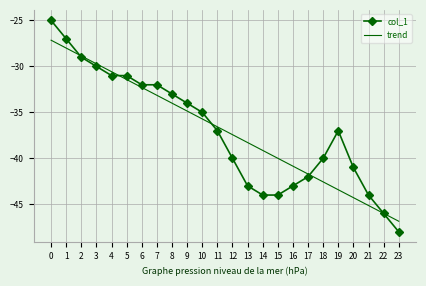

What is the lowest value of the col_1 series?

-48.0